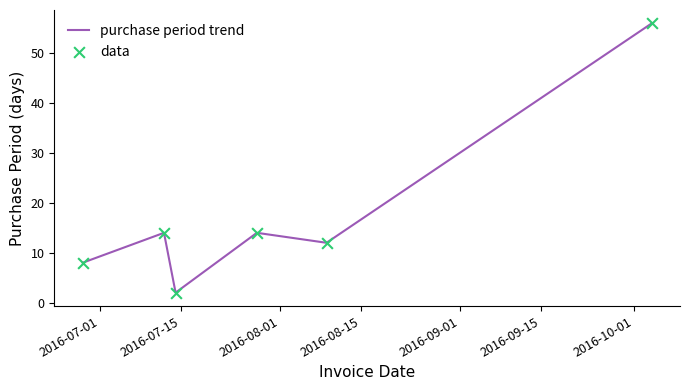

How many interior local peaks (higher than both neighbors) does the data have?

2